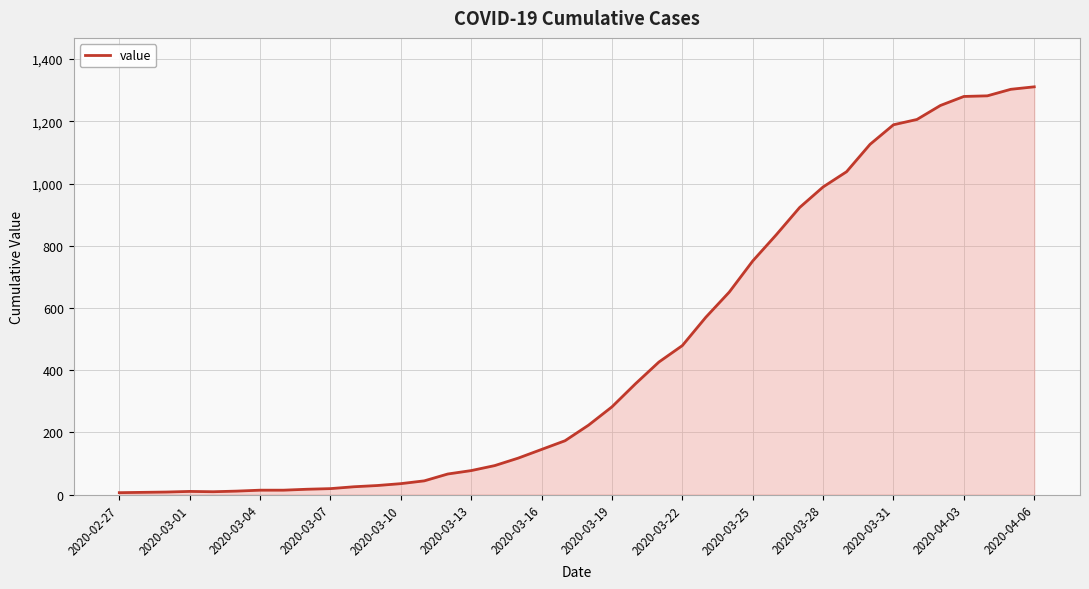

What is the sum of all values?

18390